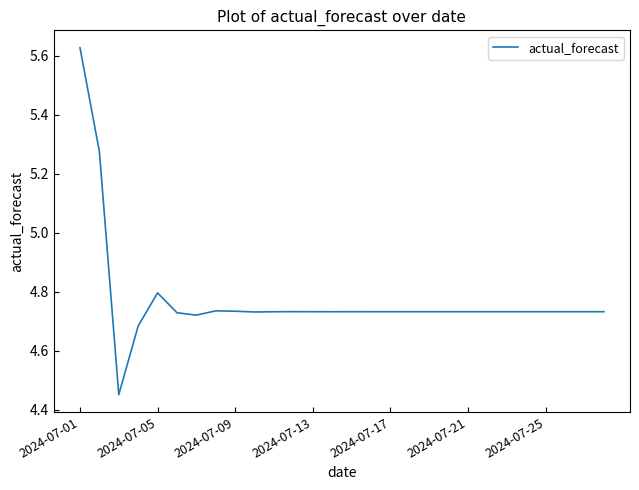

What is the difference between the maximum and minimum values?

1.2